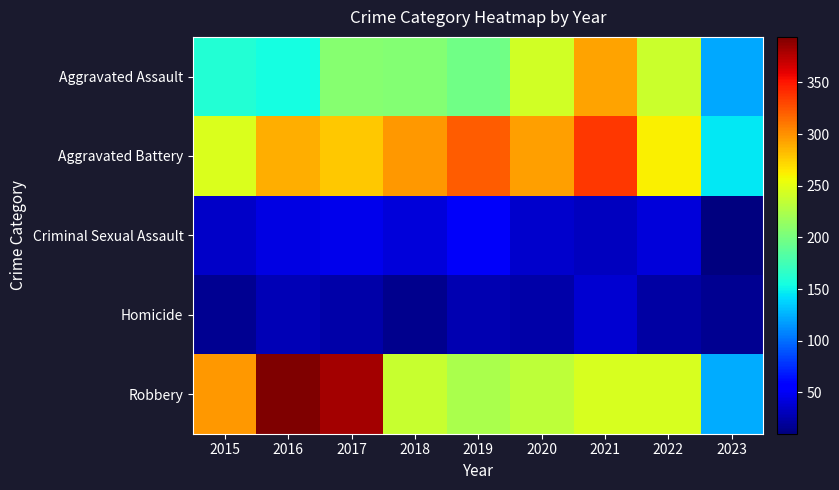

What is the total value across all series at 2023?

417